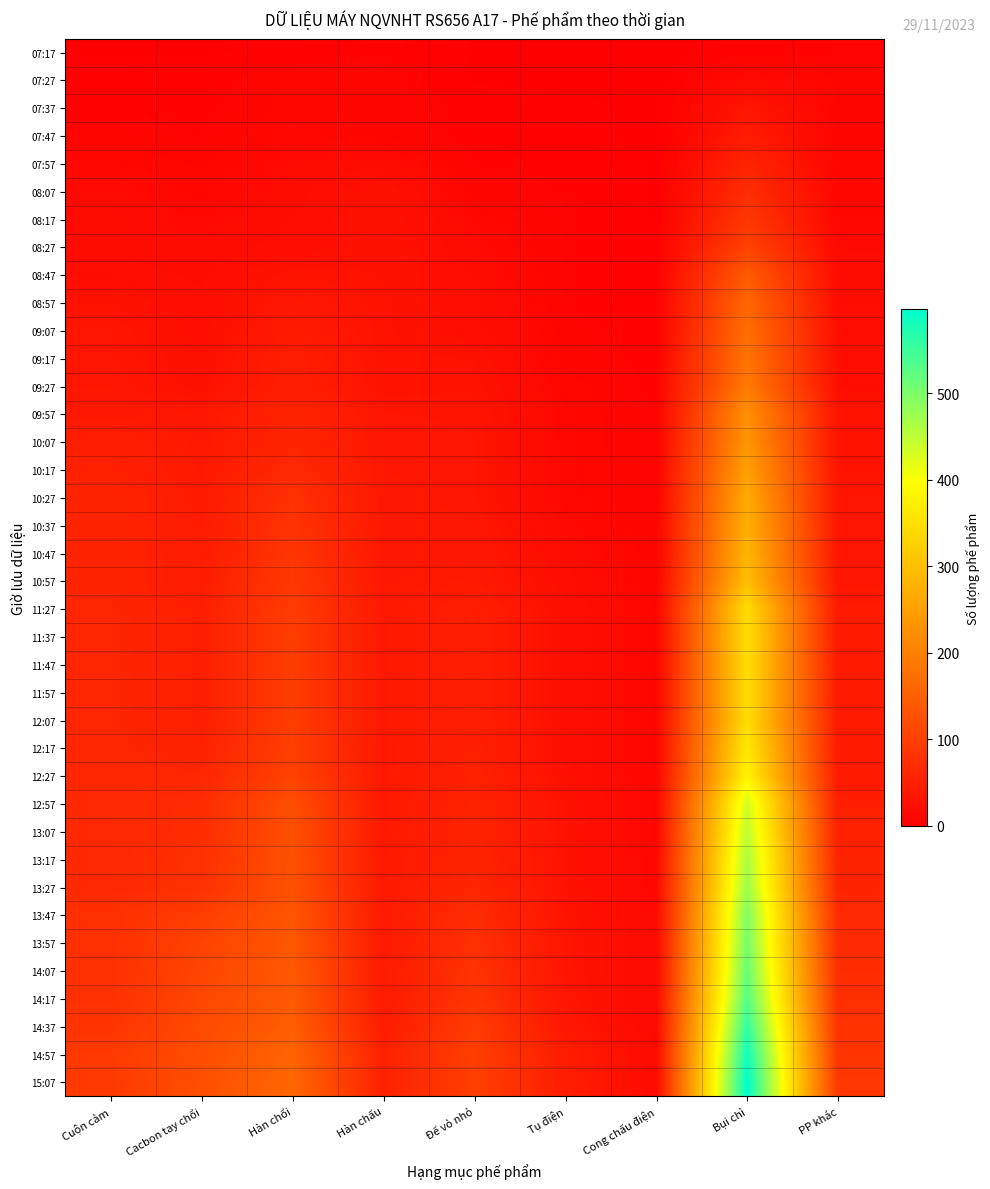

At how many categories does at least one series exceed 232?

1